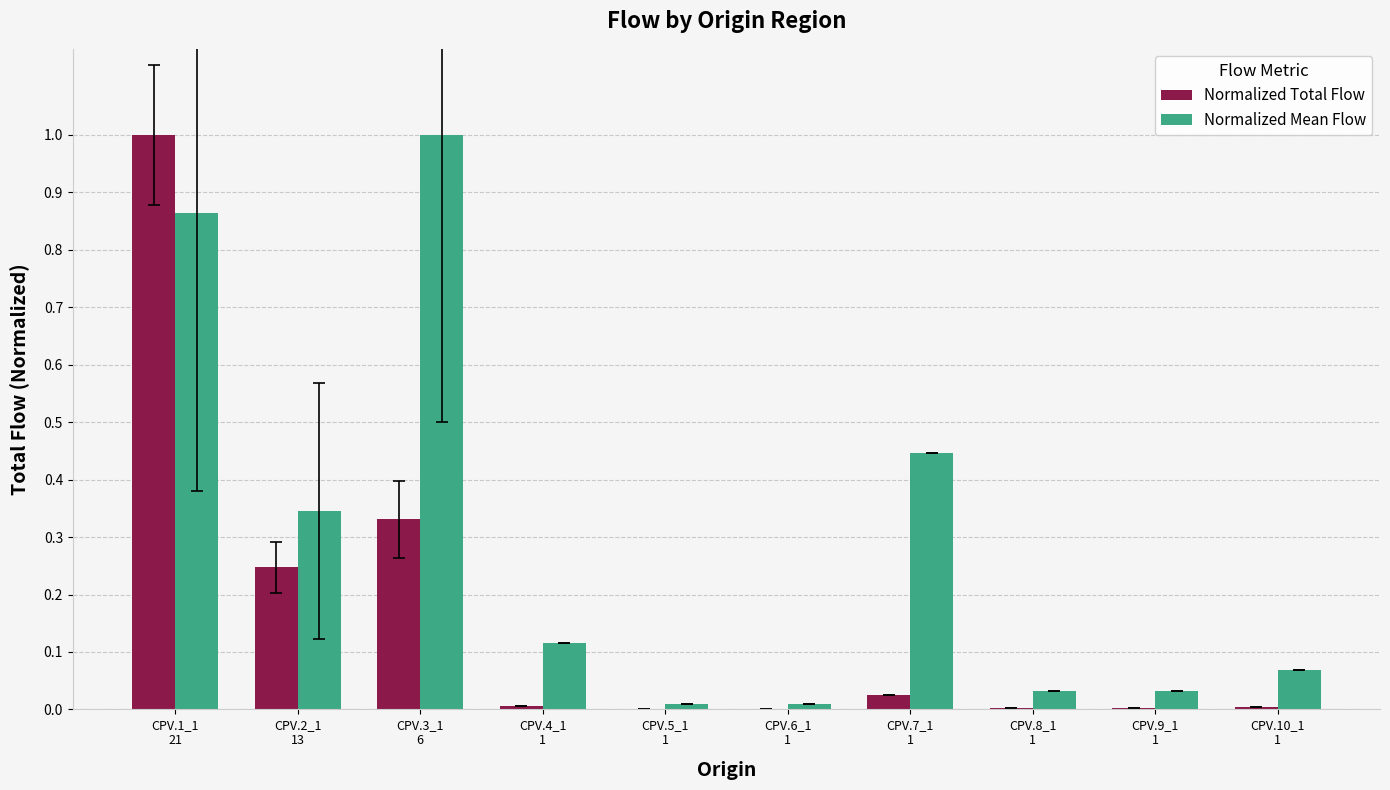

Does the chart contain stacked bars?

No